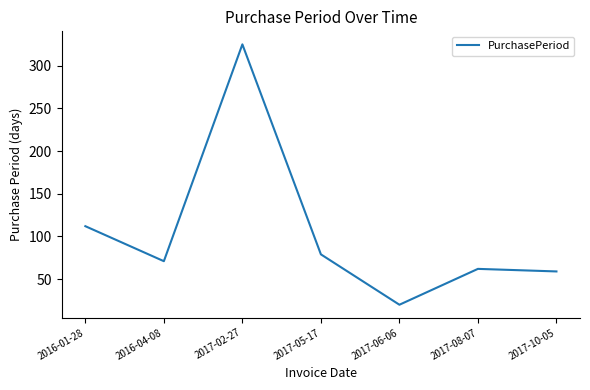

What is the change in value from 2016-01-28 to 2017-10-05?

-53